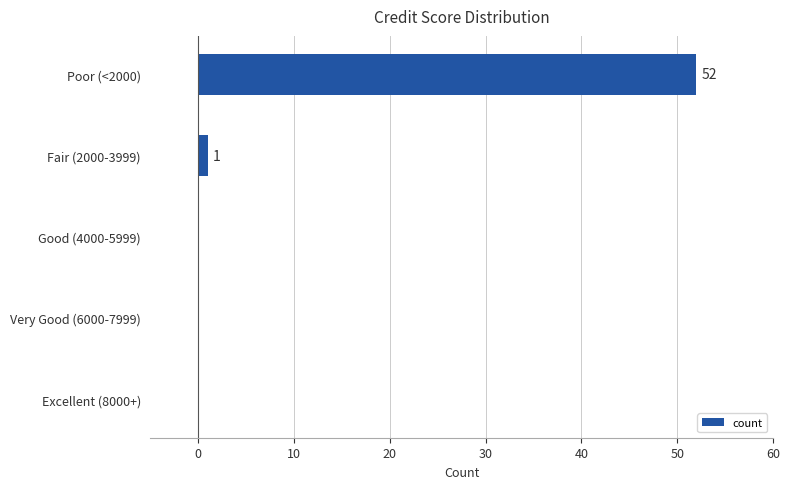

Is it true that the value at Very Good (6000-7999) is 0?

True